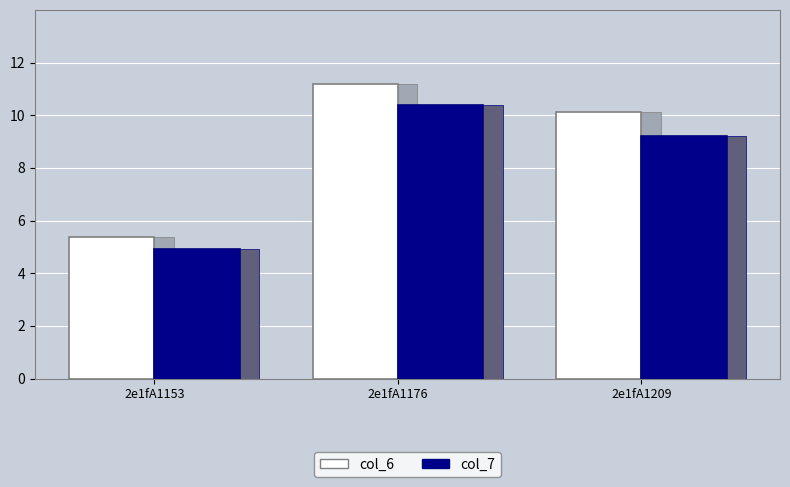

Which category has the highest value in the col_6 series?

2e1fA1176